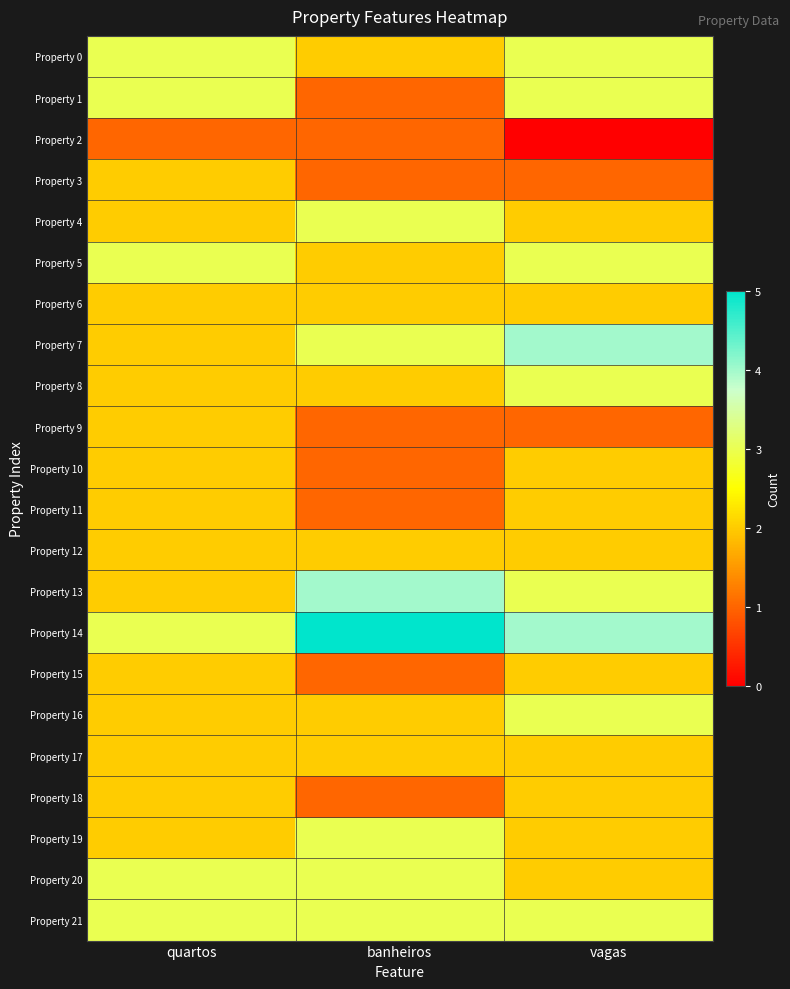

Which label corresponds to the smallest value in the chart?

vagas